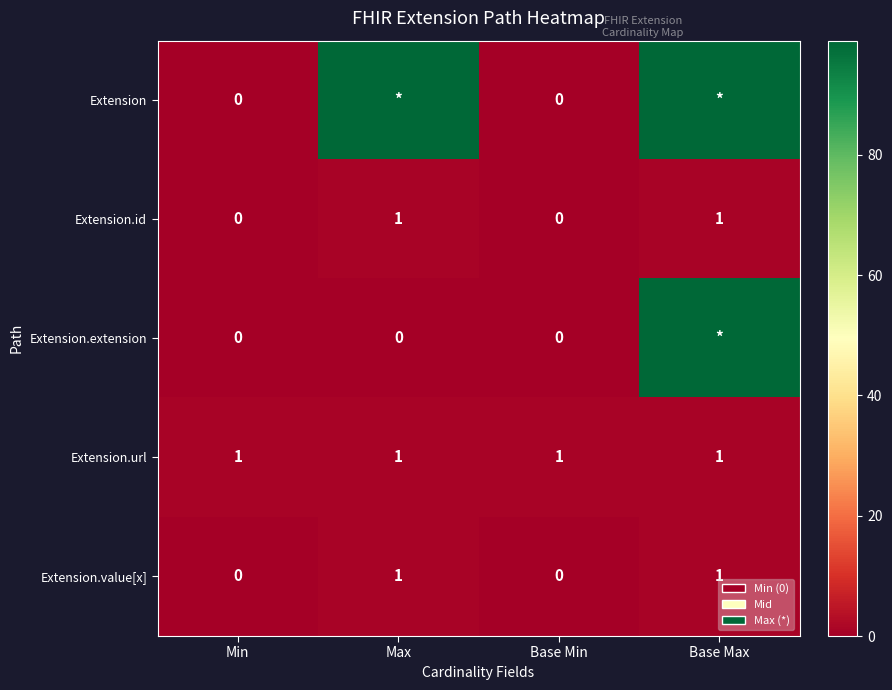

How many Extension.value[x] values are between 0 and 1?

4